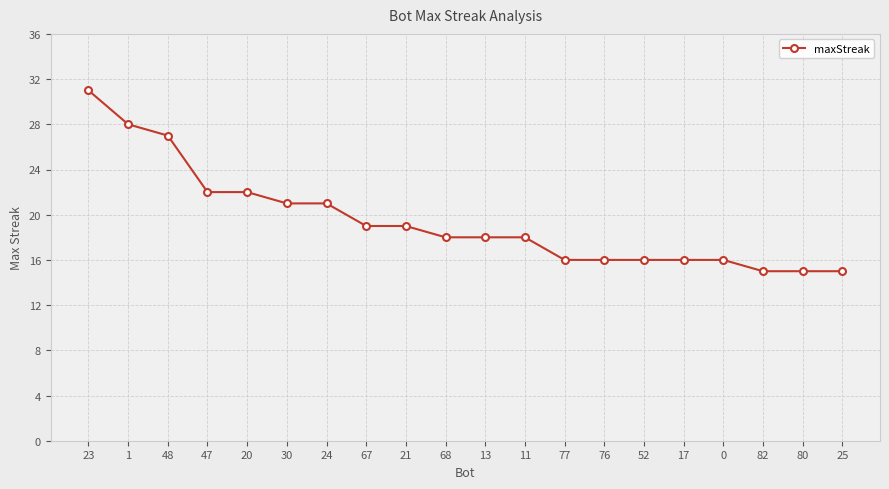

What is the minimum value shown in the chart?

15